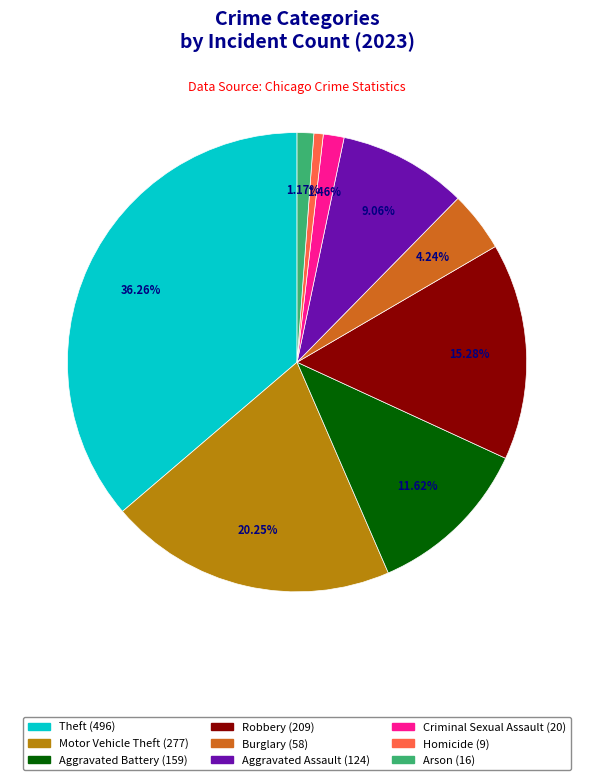

What percentage is the Arson slice, to the nearest percent?

1%